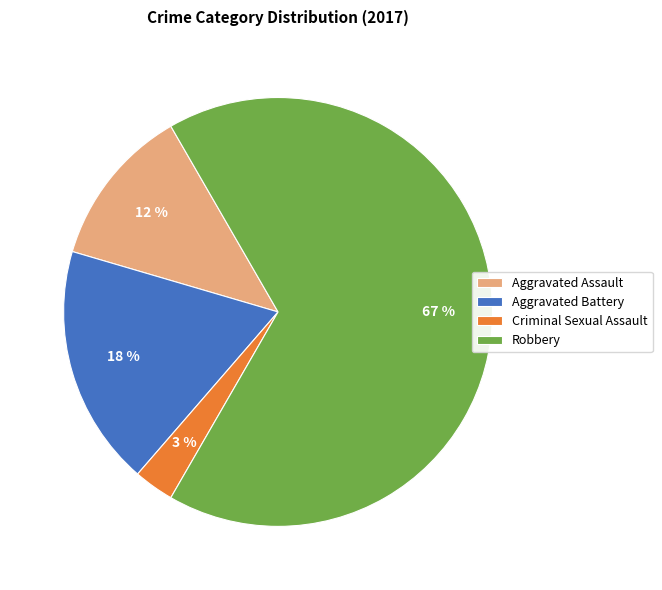

To the nearest percent, what is the average slice percentage?

25%